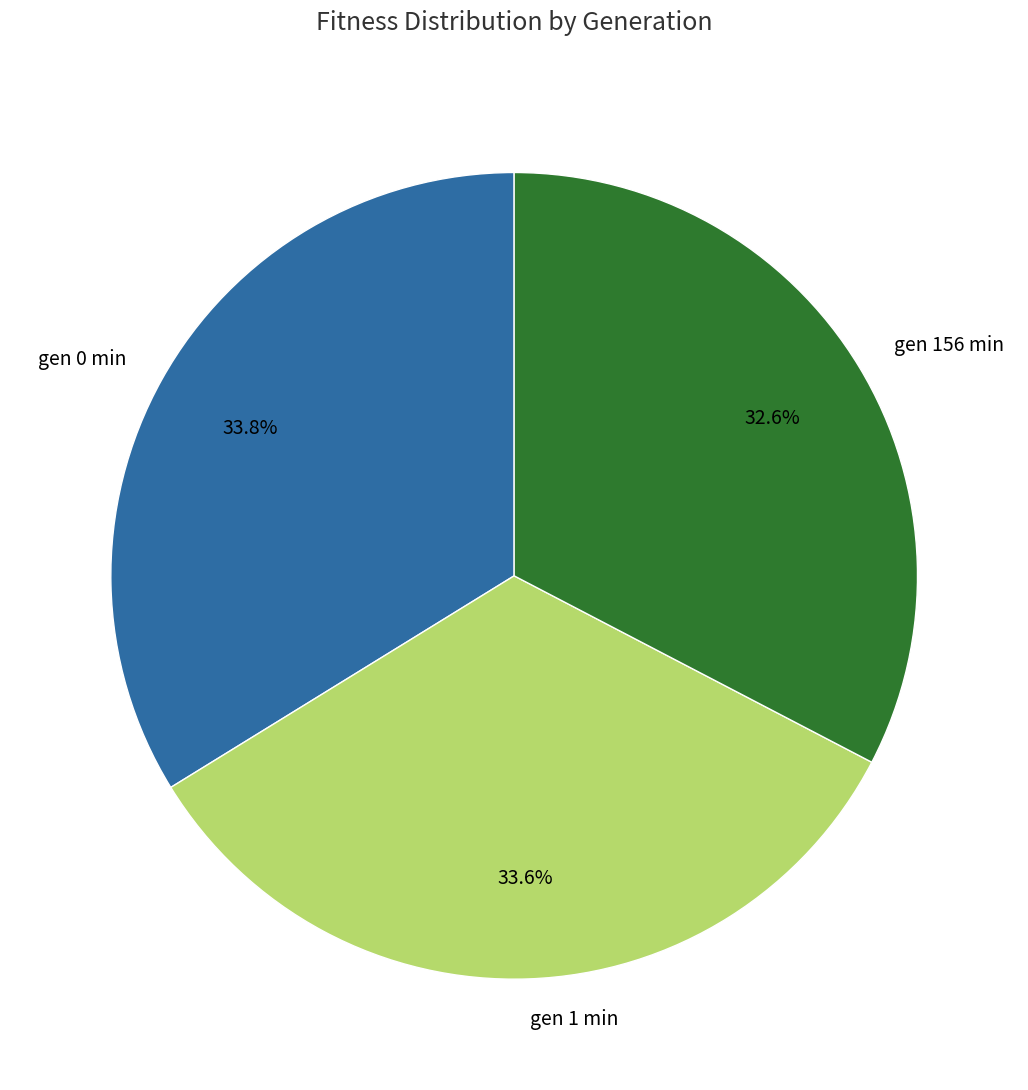

To the nearest percent, what is the average slice percentage?

33%